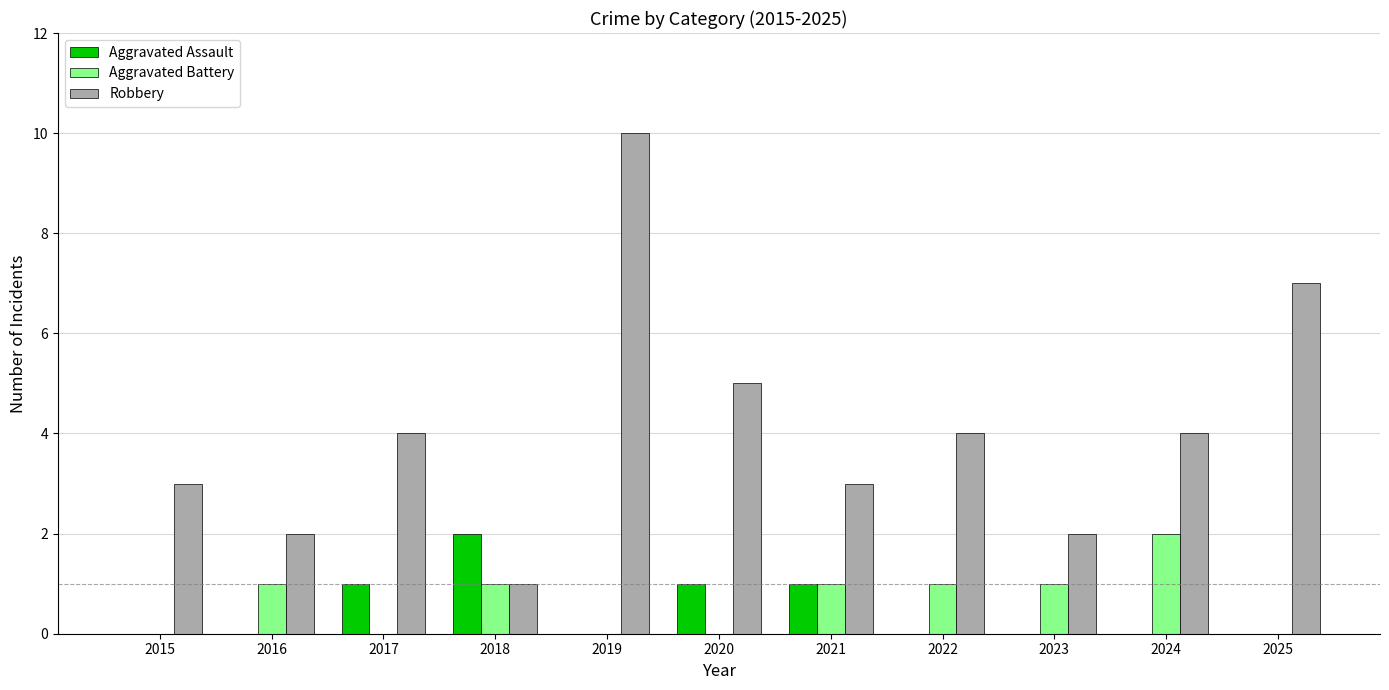

Where is Robbery nearest to the value 5?

2020